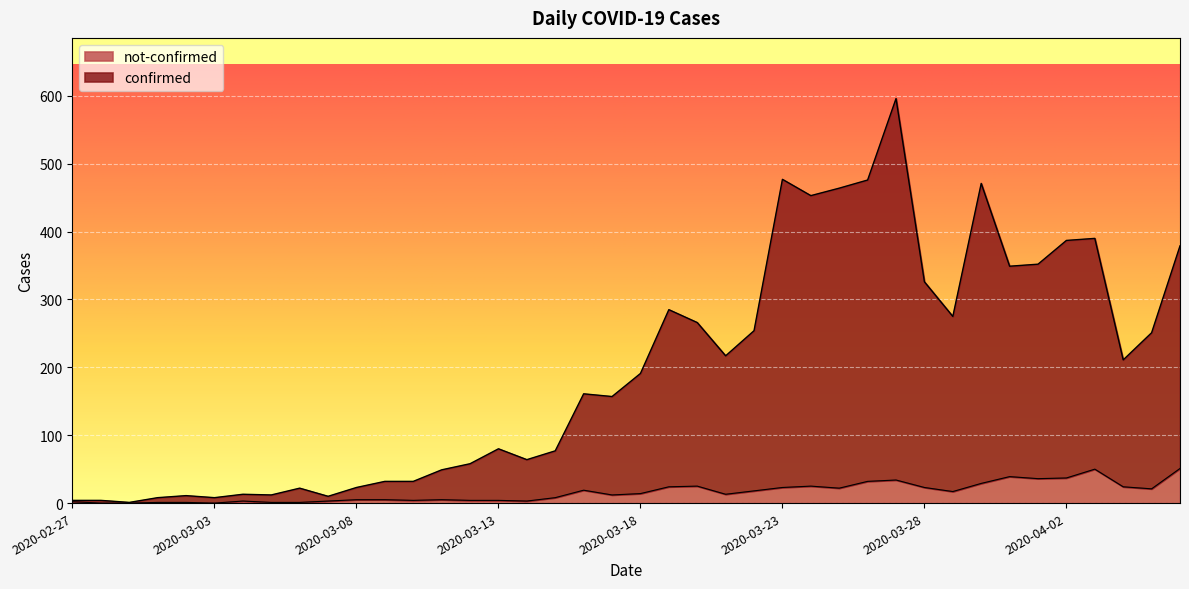

Where is the first local minimum for confirmed?

2020-02-29